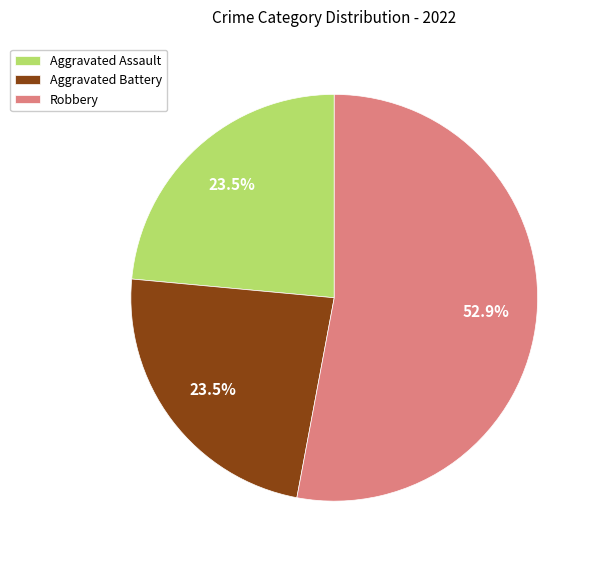

Does Aggravated Assault represent more than half of the total?

No